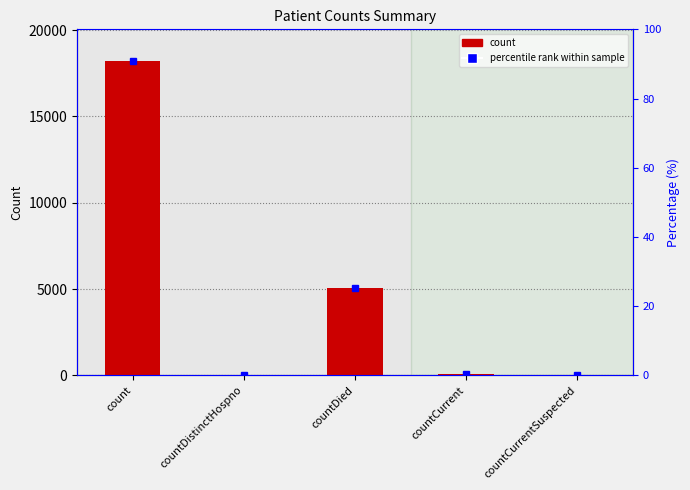

Reading left to right, what are all the values shown in this chart?

count=18219	countDistinctHospno=43	countDied=5037	countCurrent=77	countCurrentSuspected=0